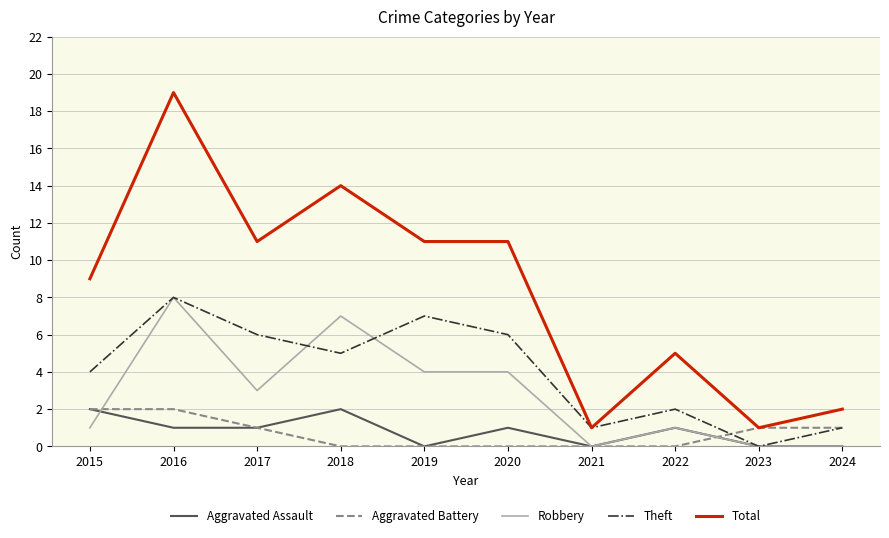

Which category has the highest value in the Total series?

2016